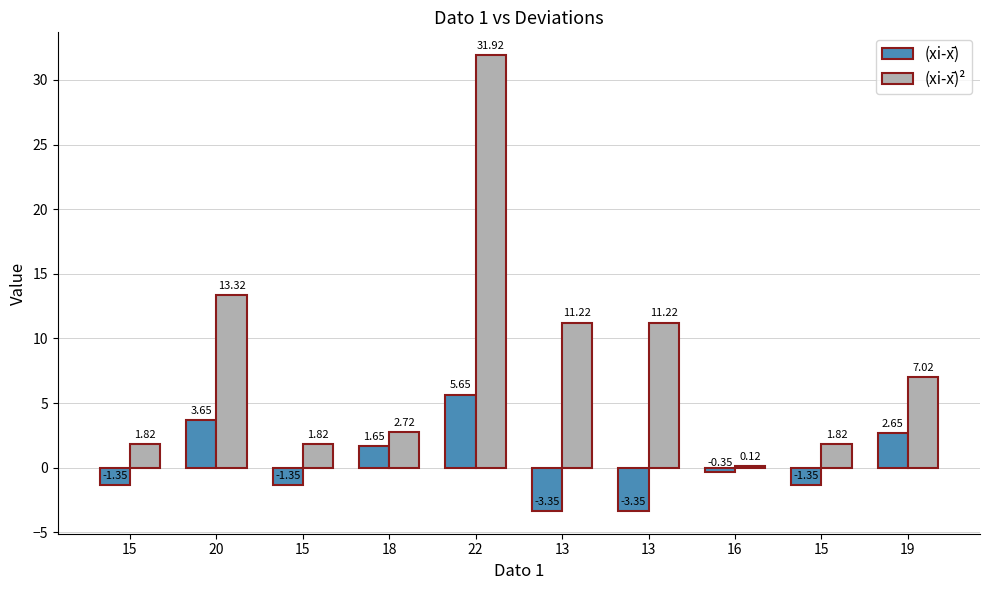

How many distinct data groups are displayed?

2